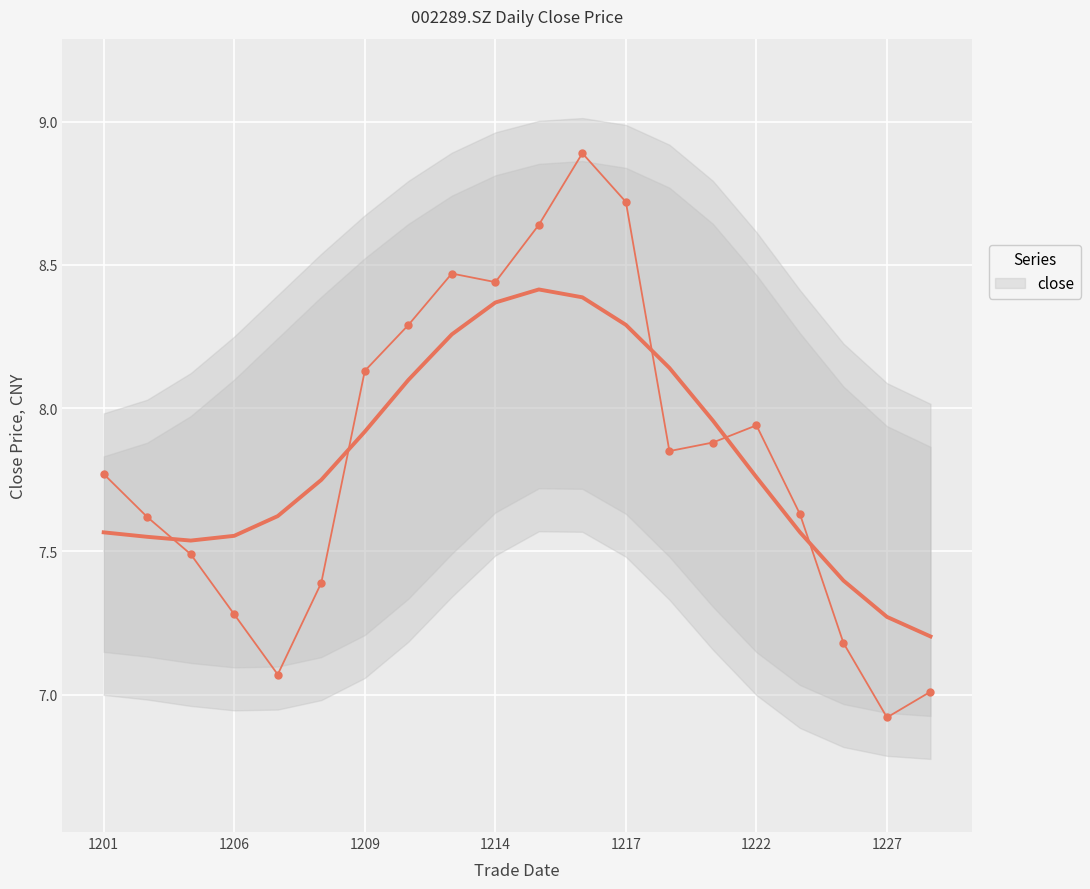

At which label does the data first exceed 7?

1201